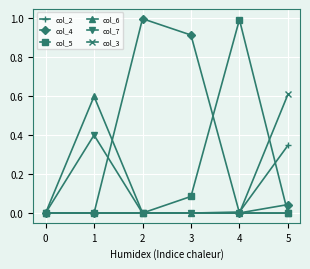

Which series has the largest total across all categories?

col_4